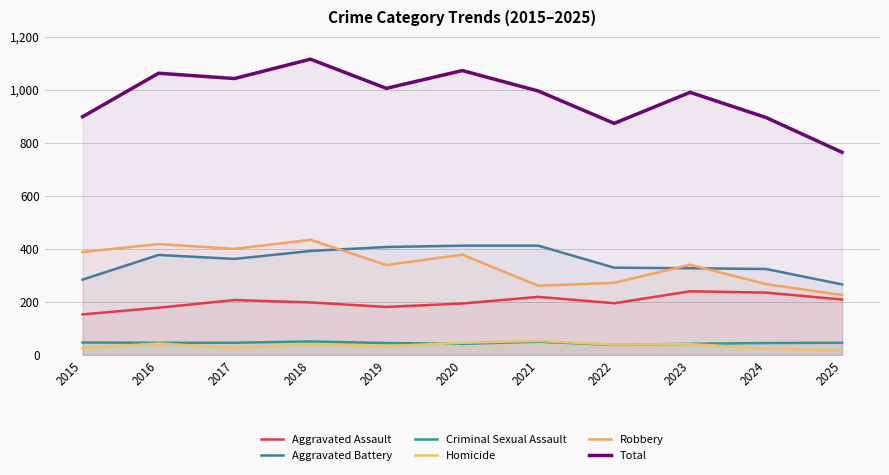

What is the average value of the Robbery series?

338